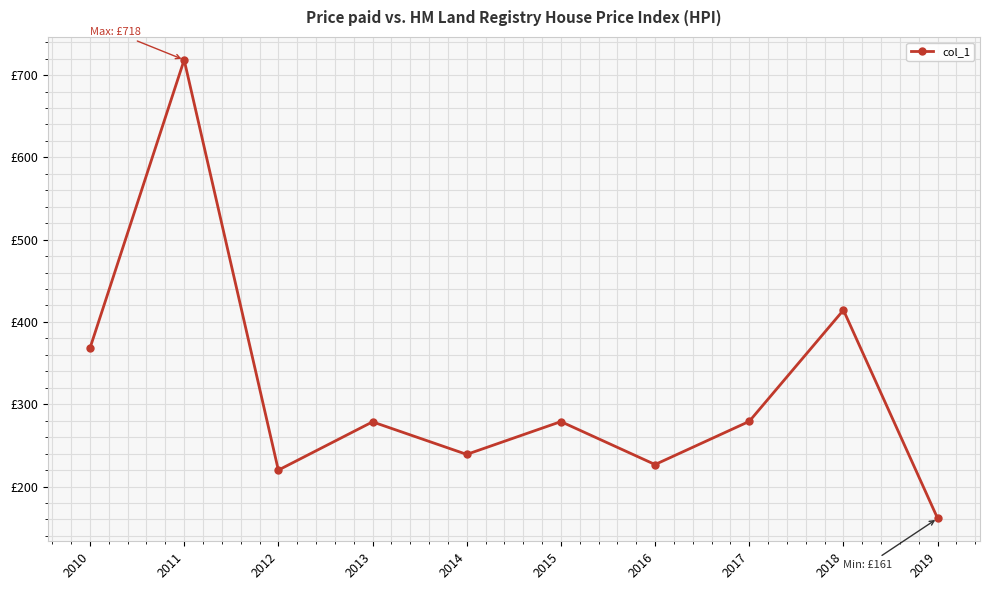

Does the chart have visible grid lines?

Yes